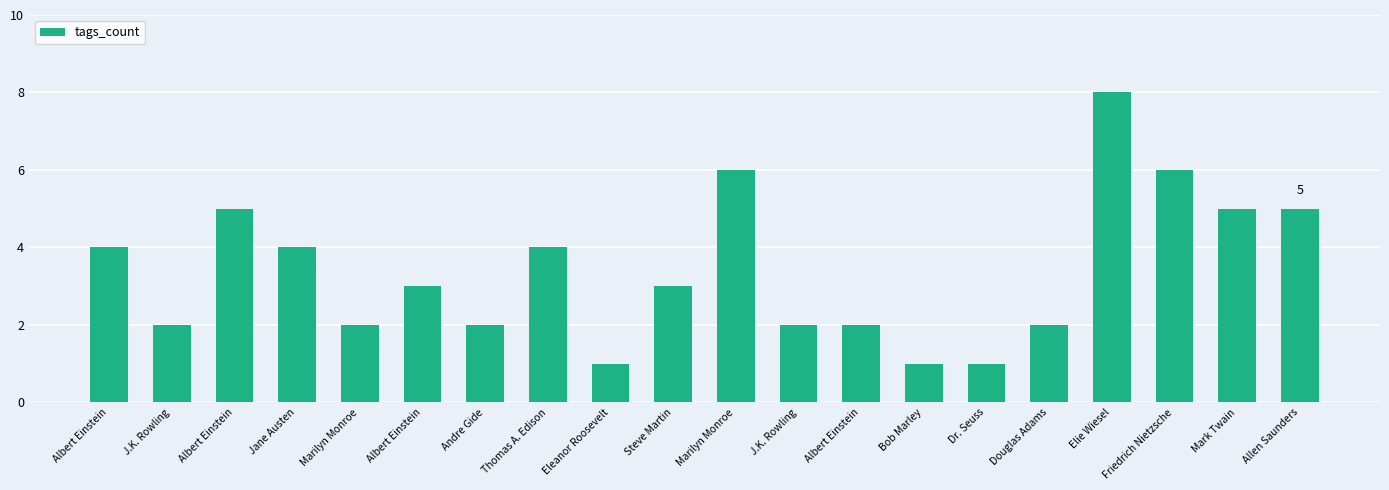

Rank the categories by value from highest to lowest.

Elie Wiesel, Marilyn Monroe, Friedrich Nietzsche, Albert Einstein, Mark Twain, Allen Saunders, Albert Einstein, Jane Austen, Thomas A. Edison, Albert Einstein, Steve Martin, J.K. Rowling, Marilyn Monroe, Andre Gide, J.K. Rowling, Albert Einstein, Douglas Adams, Eleanor Roosevelt, Bob Marley, Dr. Seuss